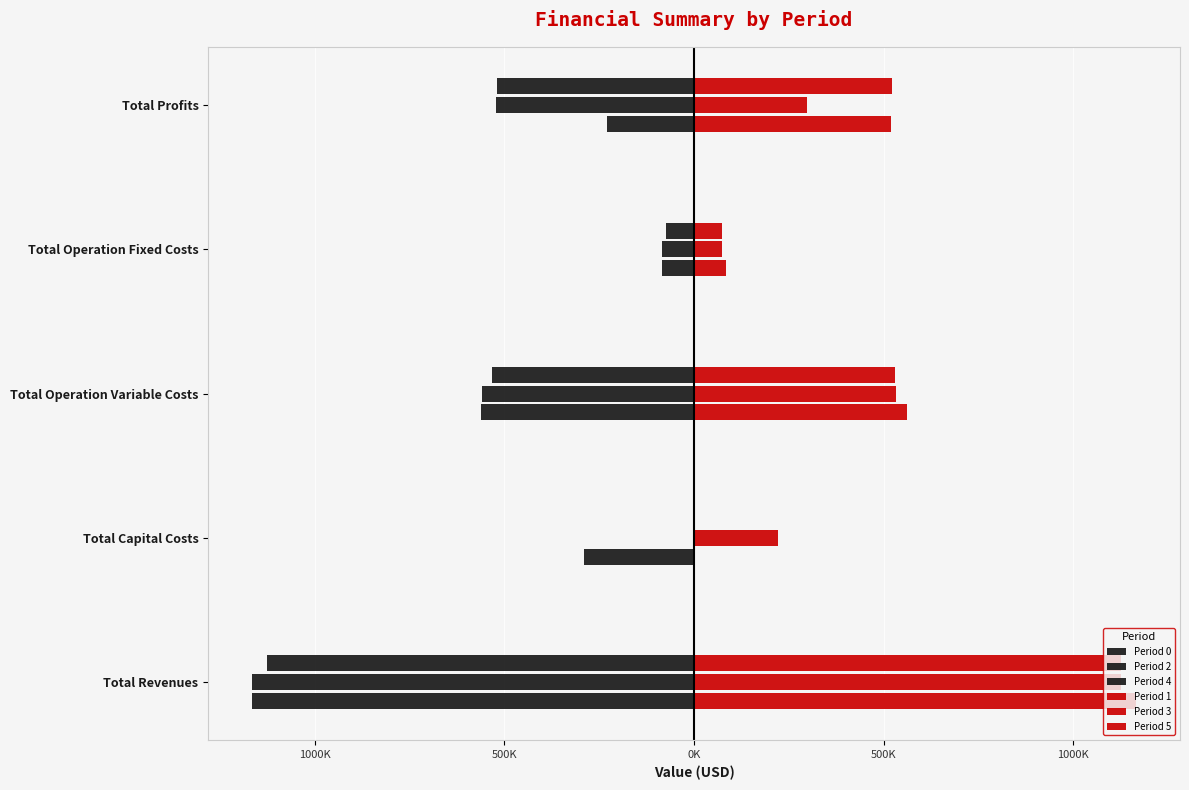

Does the chart contain any negative values?

Yes